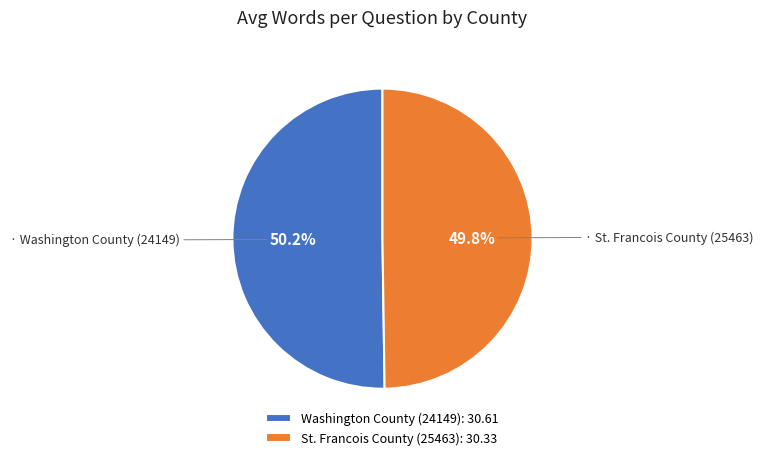

Is it true that St. Francois County (25463) is 62% of the pie?

False